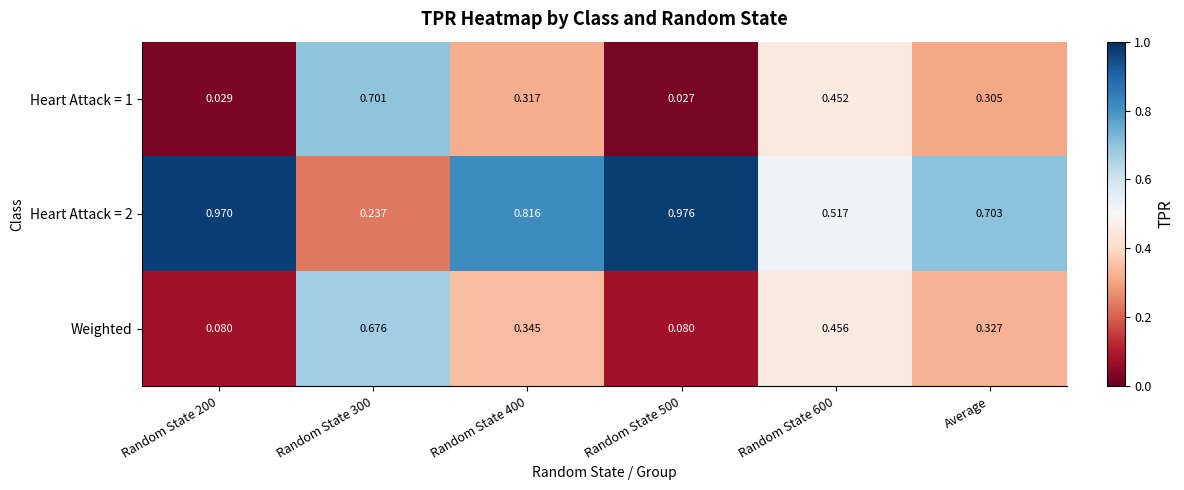

Is the value of Heart Attack = 1 at Random State 600 greater than the value of Weighted at Random State 400?

Yes